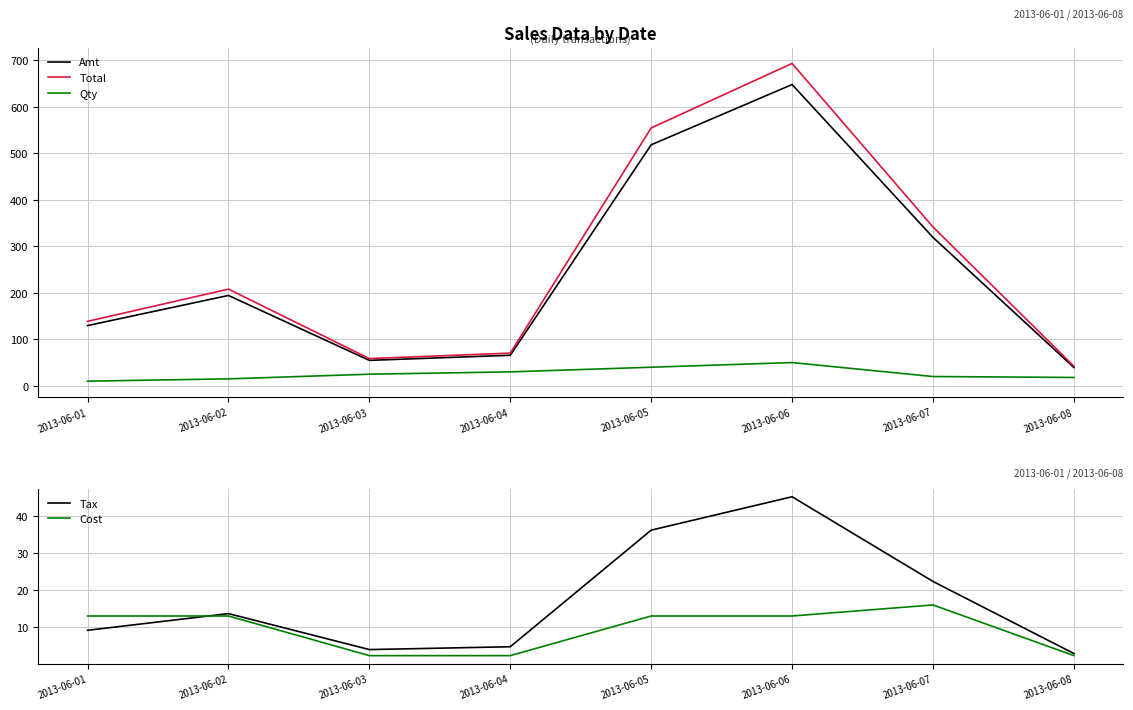

True or false: Tax has more than 1 points higher than both neighbors.

True